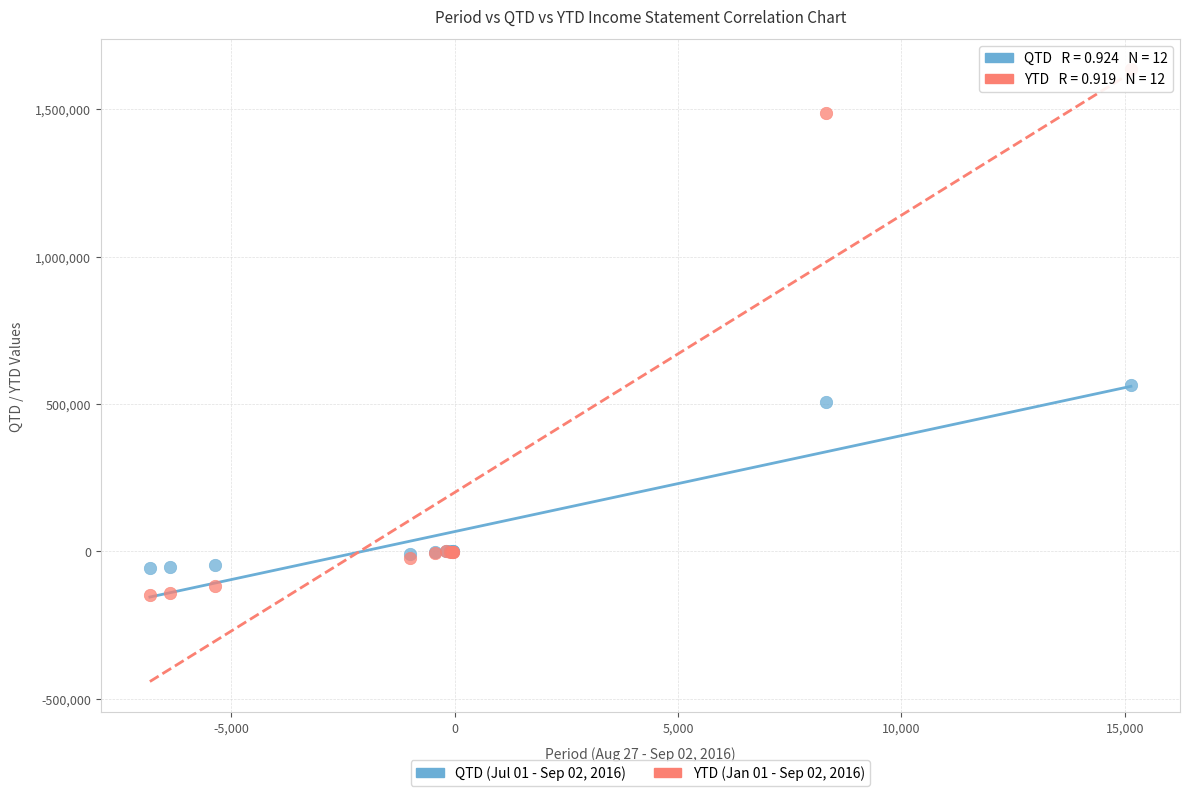

Which series has the largest Y range (max minus min)?

YTD (Jan 01 - Sep 02, 2016)